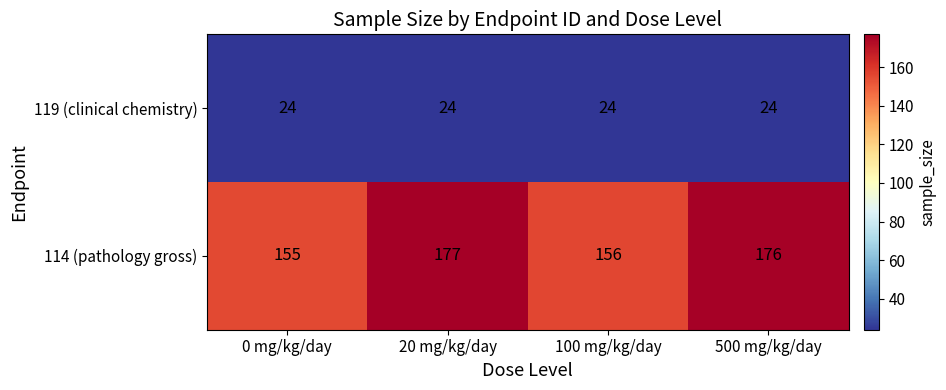

What is the minimum value shown in the chart?

24